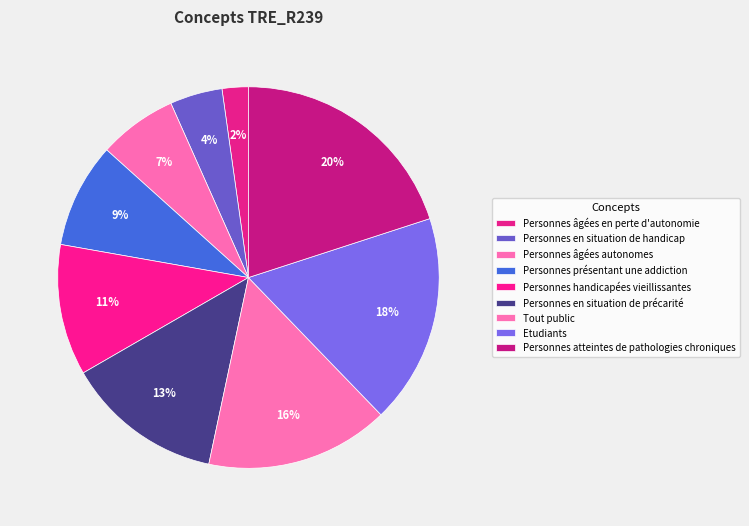

The Etudiants slice represents 18% of the pie. True or false?

True